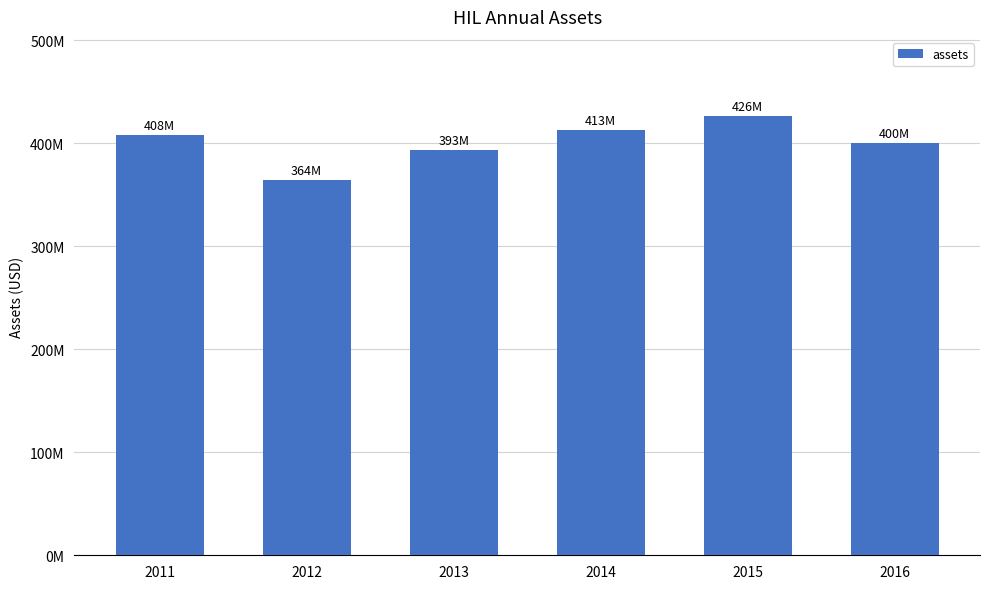

Which label corresponds to the smallest value in the chart?

2012